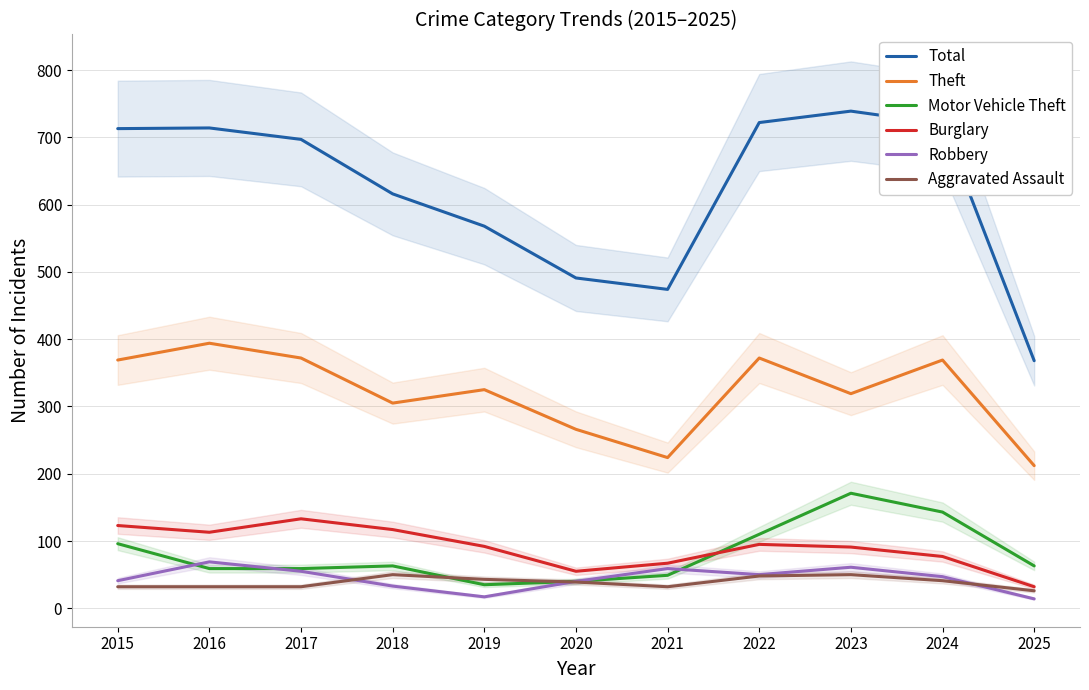

What are all the series names shown in the legend?

Total, Theft, Motor Vehicle Theft, Burglary, Robbery, Aggravated Assault